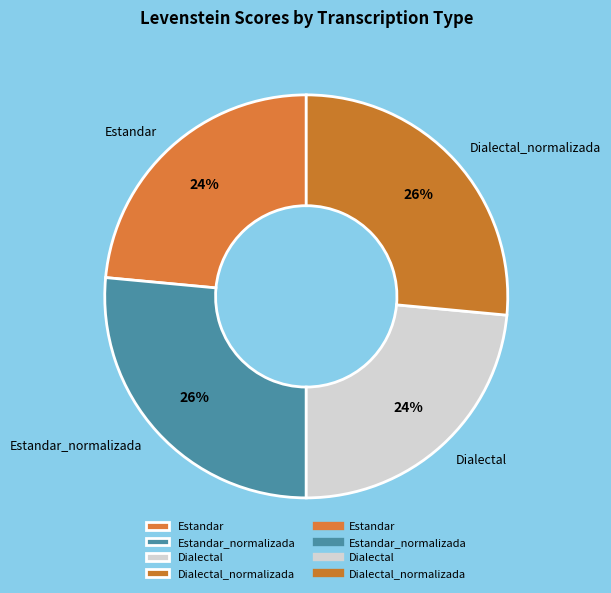

To the nearest percent, what is the average slice percentage?

25%